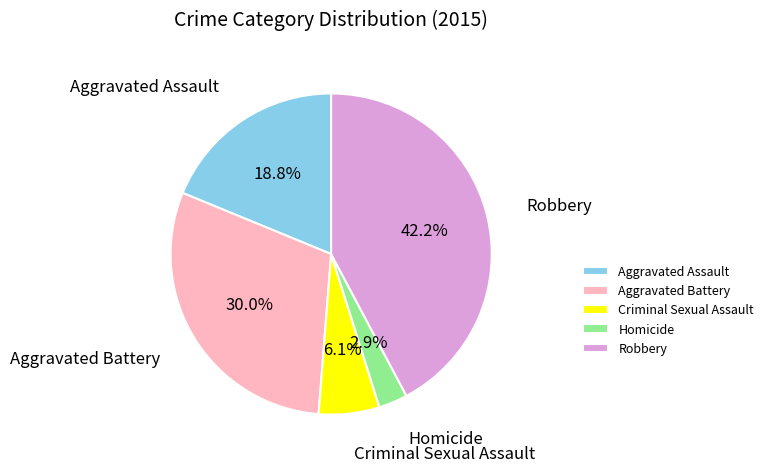

Which has a higher value, Homicide or Aggravated Battery?

Aggravated Battery